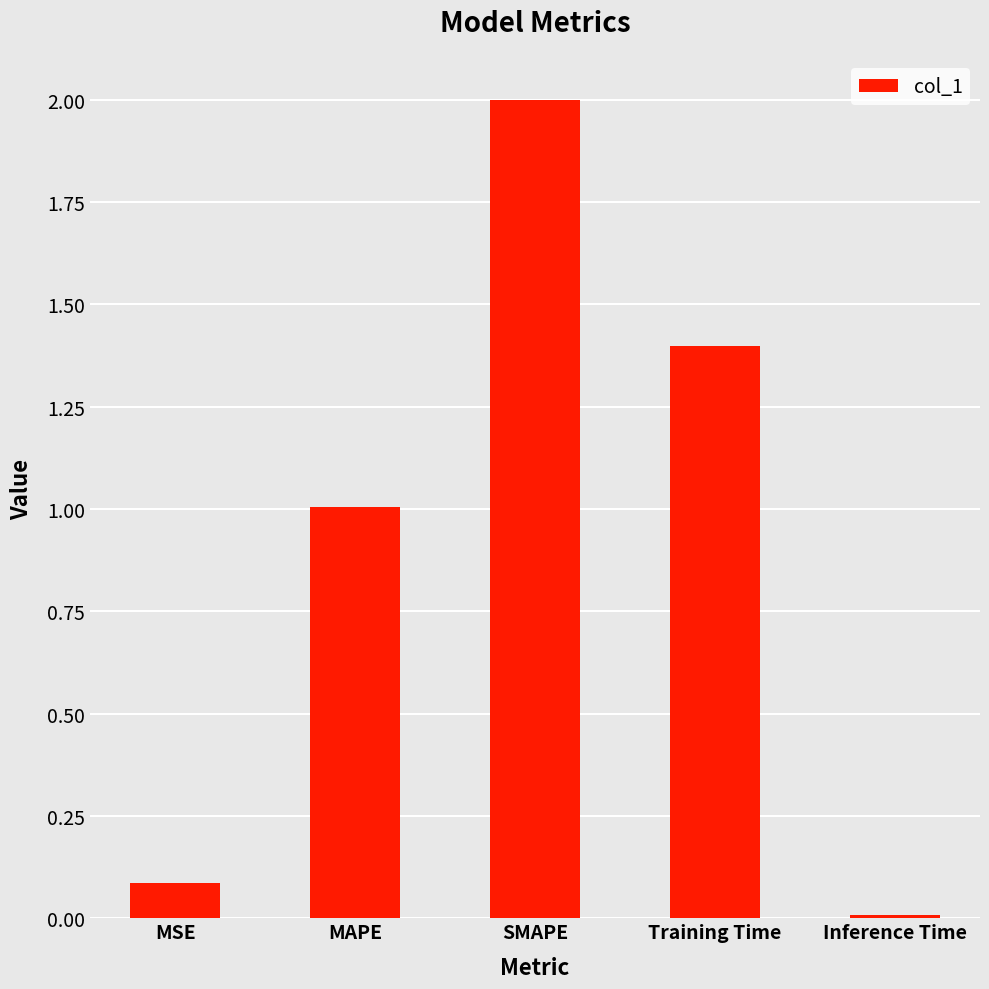

What value does the data have at MAPE?

1.0